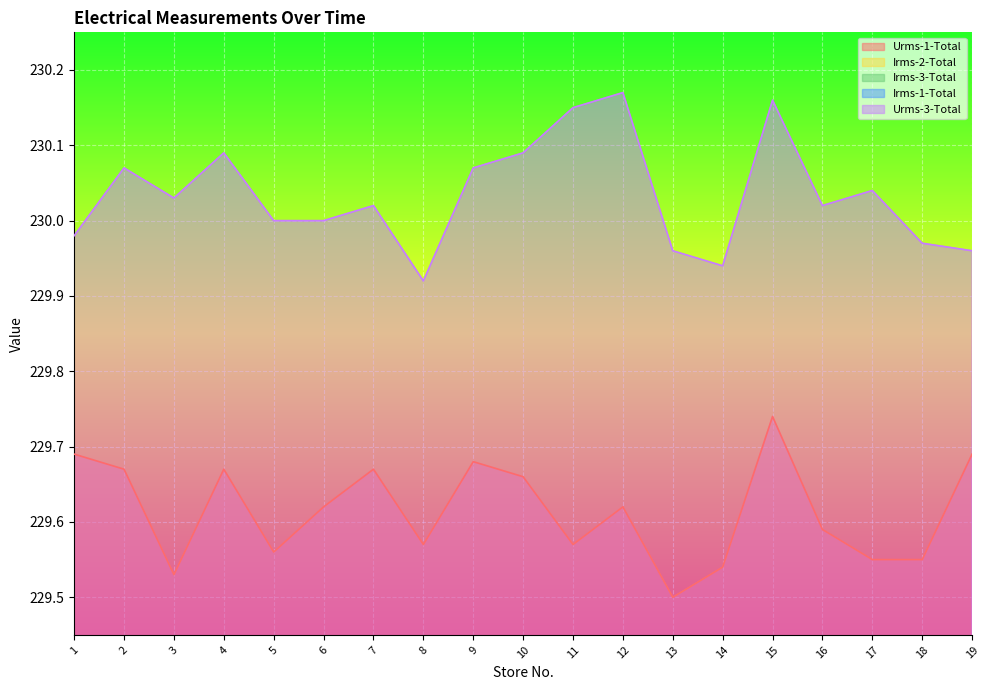

Which has a higher value, 7 or 13?

7